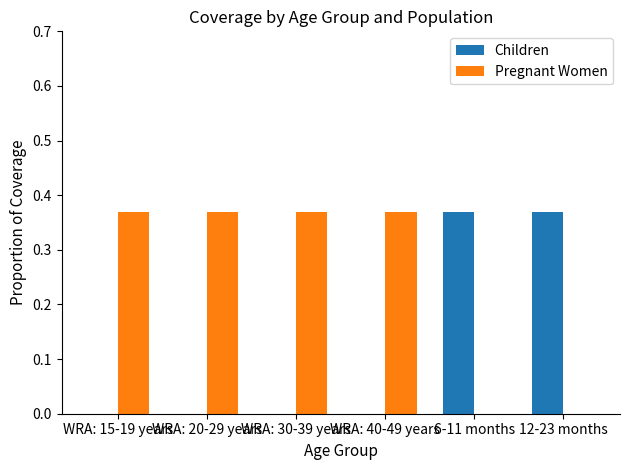

True or false: Pregnant Women has a value of 0.0 at 6-11 months.

True